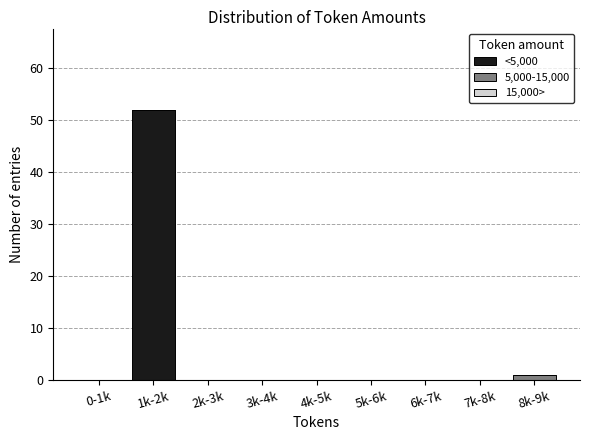

Reading right to left, list the values for the <5,000 series.

8k-9k=0	7k-8k=0	6k-7k=0	5k-6k=0	4k-5k=0	3k-4k=0	2k-3k=0	1k-2k=52	0-1k=0